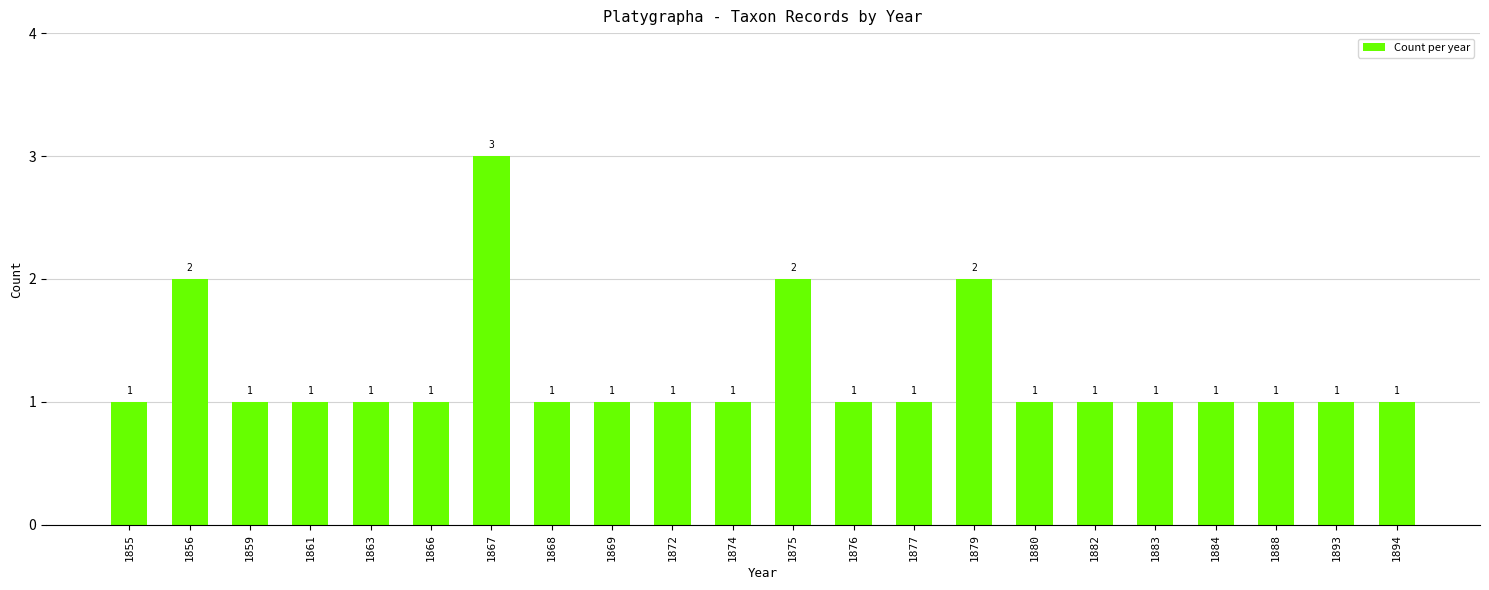

What is the difference between the second highest and minimum values?

1